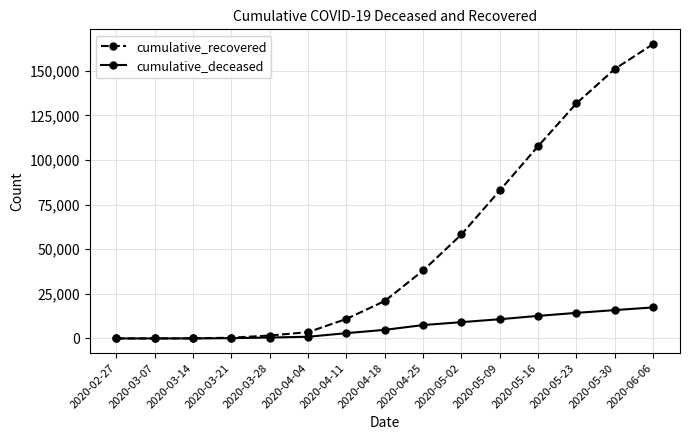

What is the value of the cumulative_recovered point at the 5th from the left?

1635